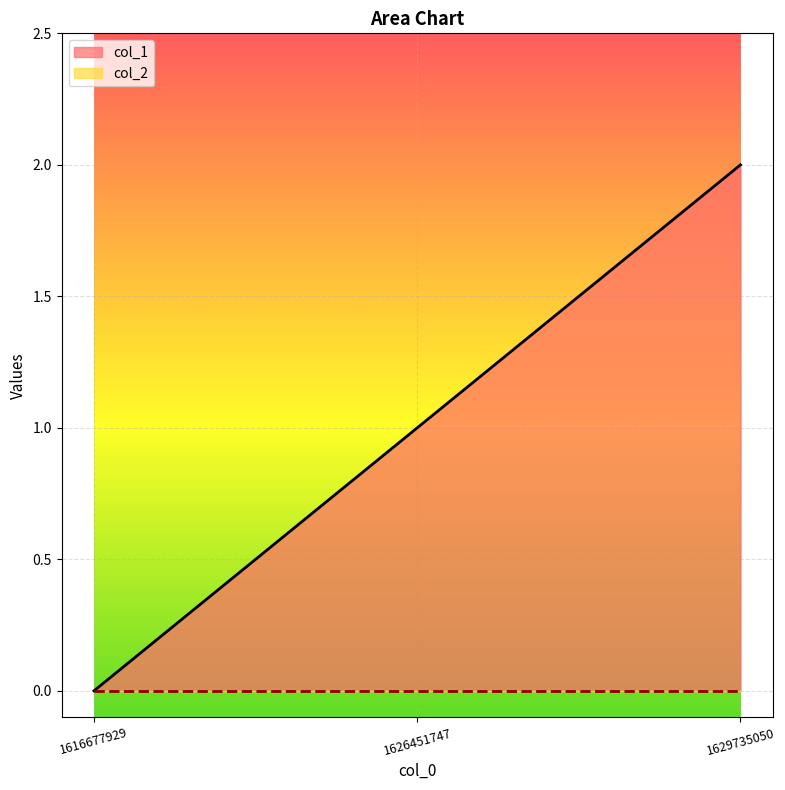

How many values are above zero?

2